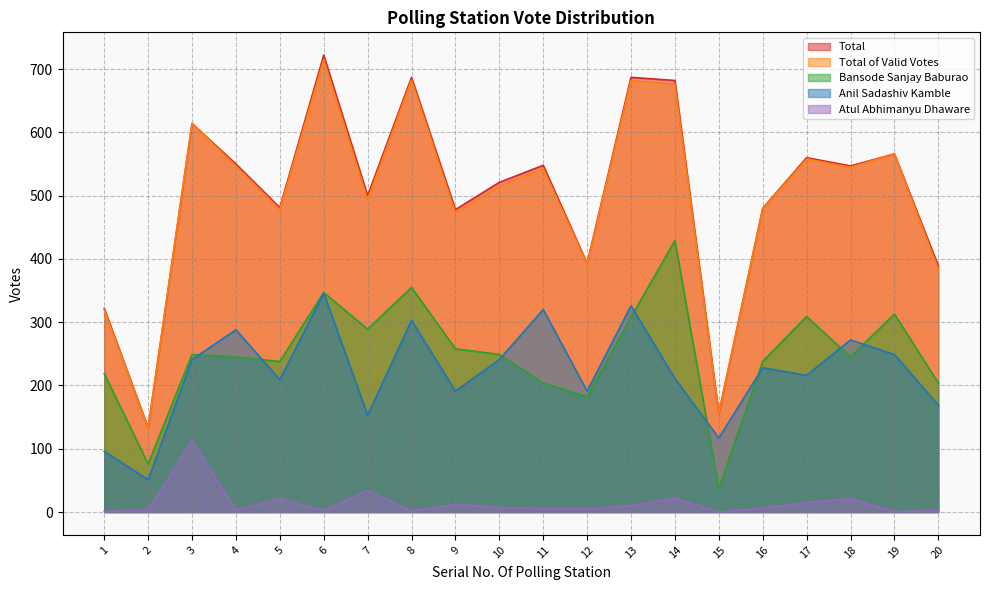

What value does the Total series have at 16, to the nearest 100?

500